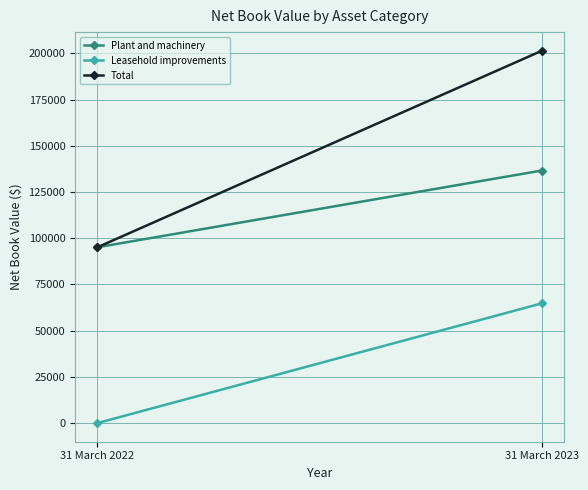

What value does the Plant and machinery series have at 31 March 2023, to the nearest 50?

136650